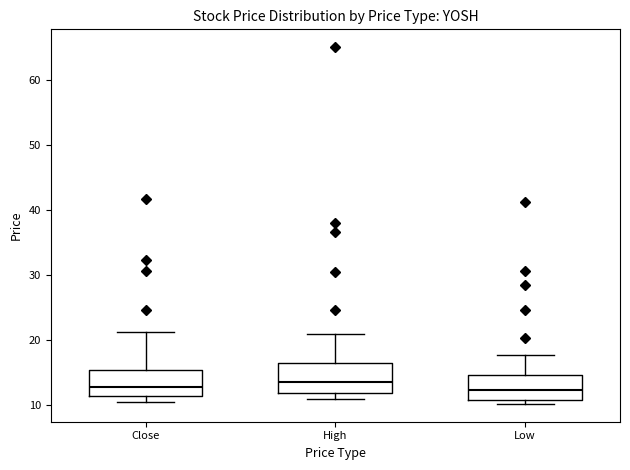

Reading left to right, transcribe this box plot: for each box, give where its median line is, the range the box spans, and where its two whiskers end, as read against the y-axis. The values are not printed on the chart, so give them approximately, as read against the axis.

Close: median 13, box 11 to 15, whiskers 10 to 21
High: median 14, box 12 to 16, whiskers 11 to 21
Low: median 12, box 11 to 15, whiskers 10 to 18